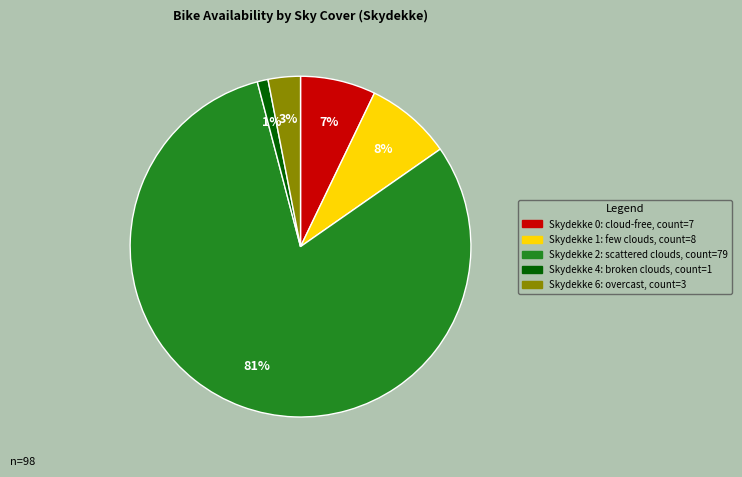

To the nearest percent, what is the difference between the largest and smallest slice percentages?

80%